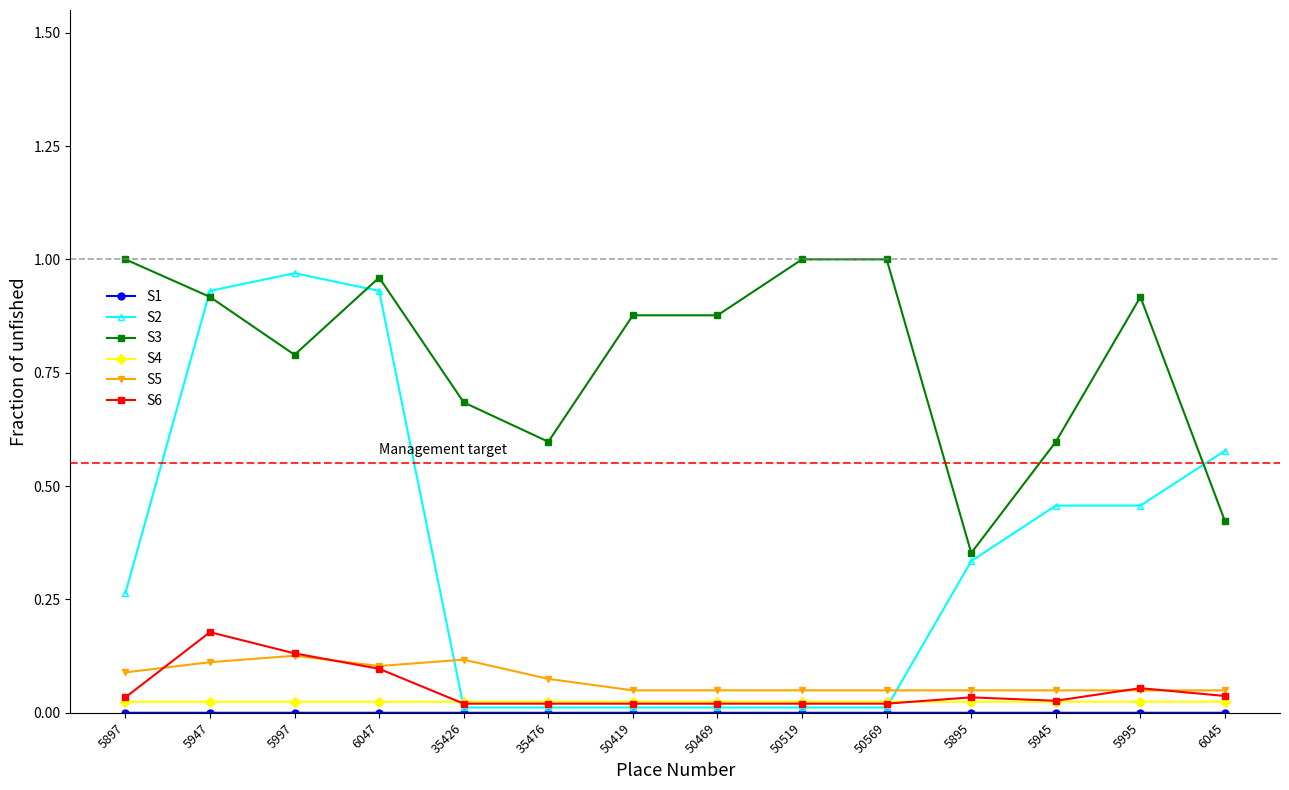

Which series has the largest total across all categories?

S3